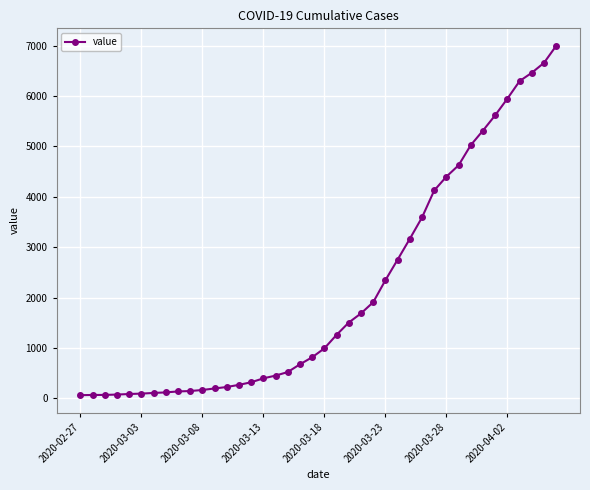

What is the greatest value displayed?

6995